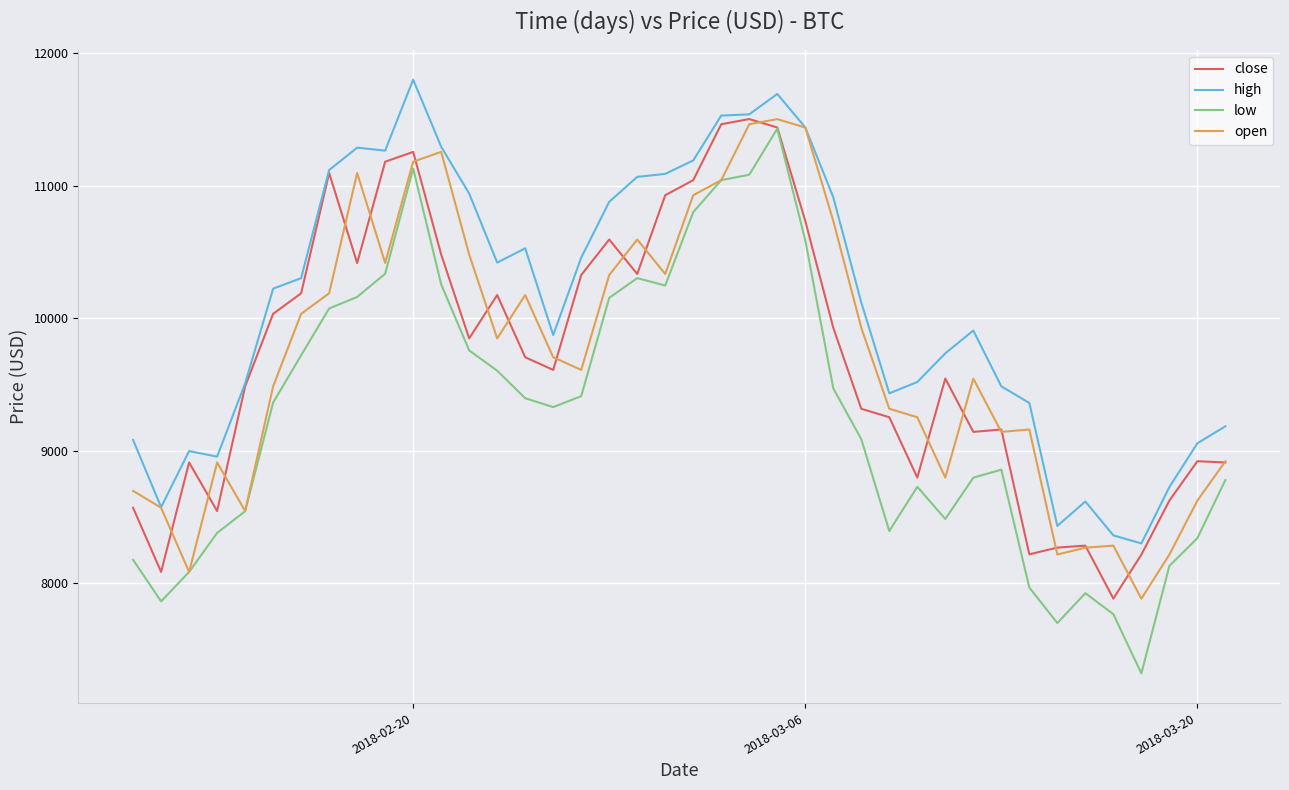

What is the minimum value shown in the chart?

7318.5